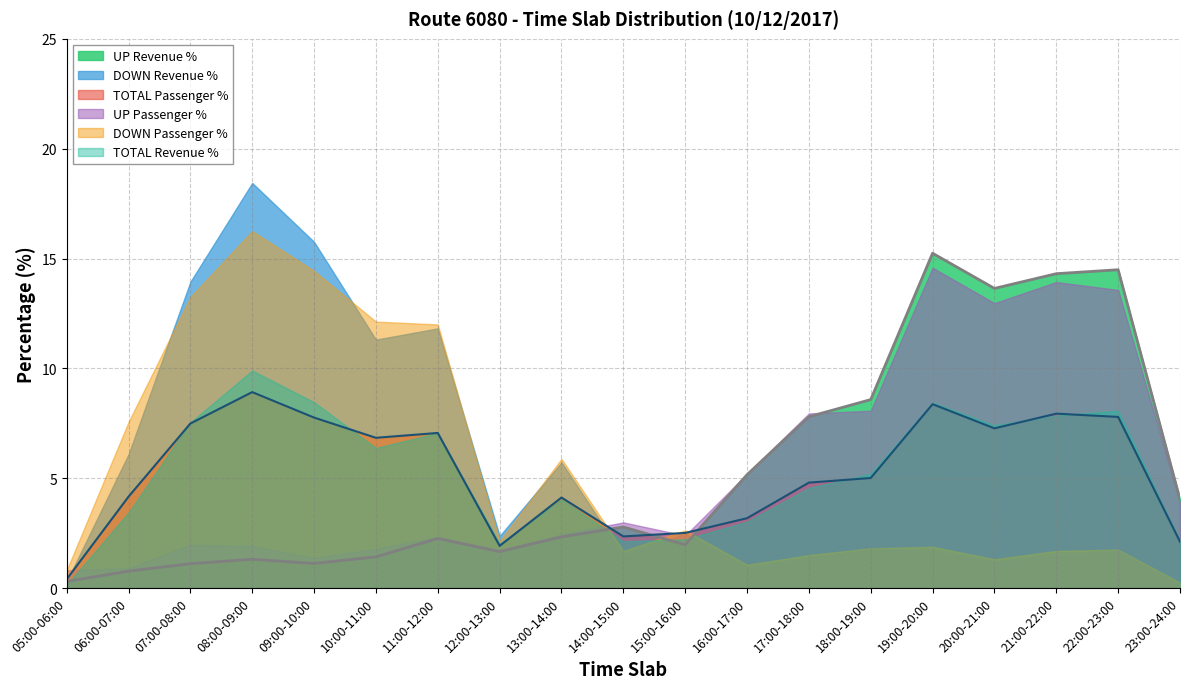

What is the label of the 7th point from the right?

17:00-18:00